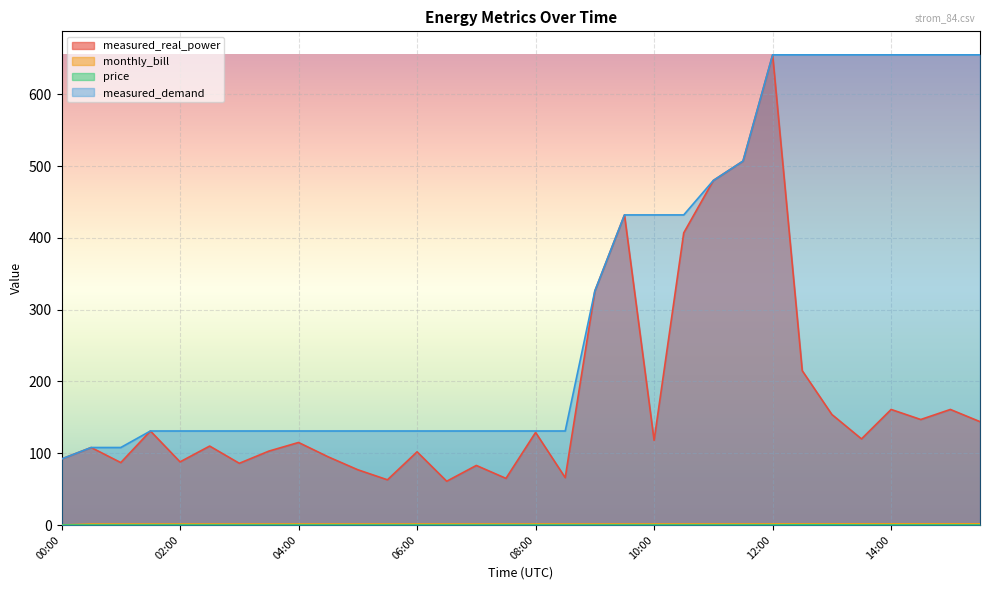

What is the value of the monthly_bill point at the 10th from the left?

1.4